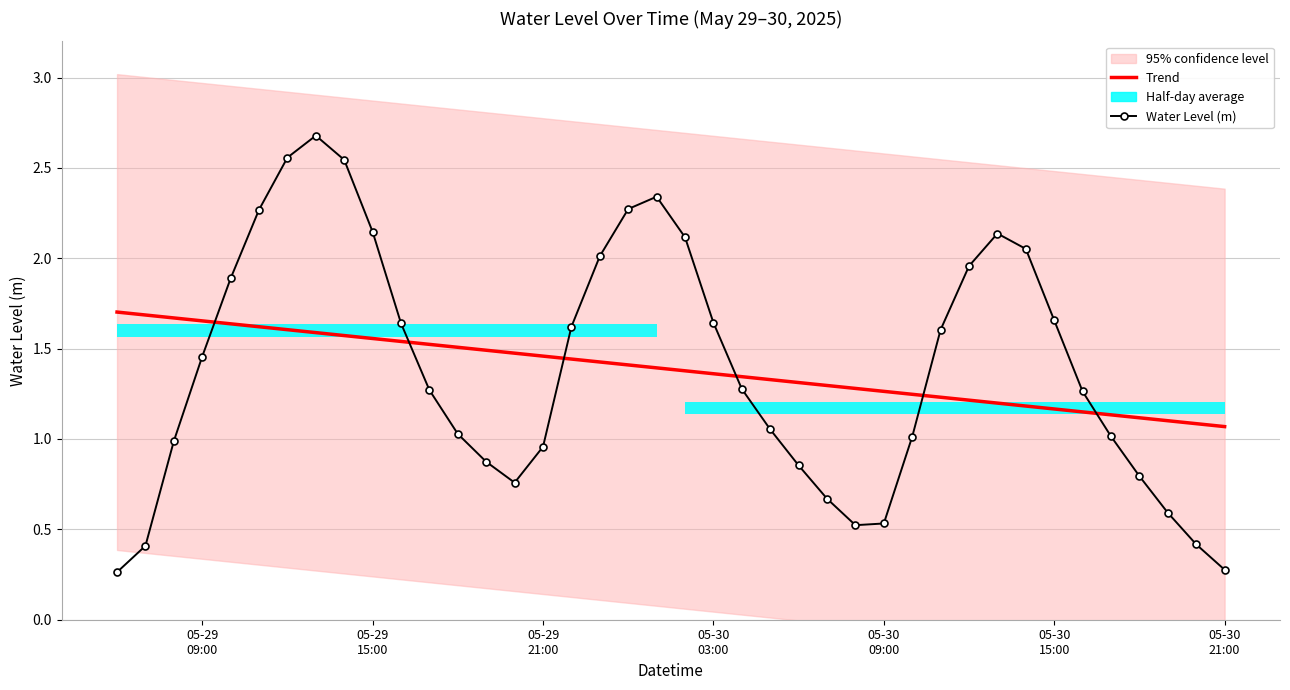

True or false: Water Level (m) and Trend intersect in this chart.

True